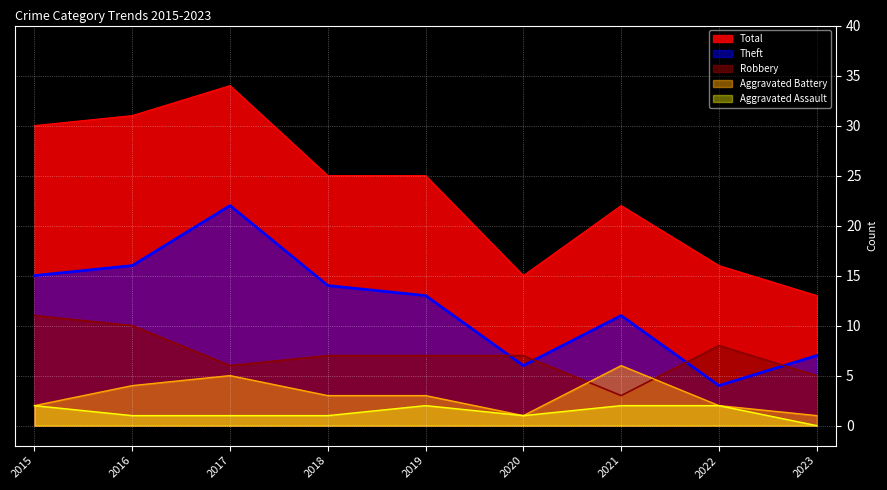

How many data points in Aggravated Battery are above 3?

3